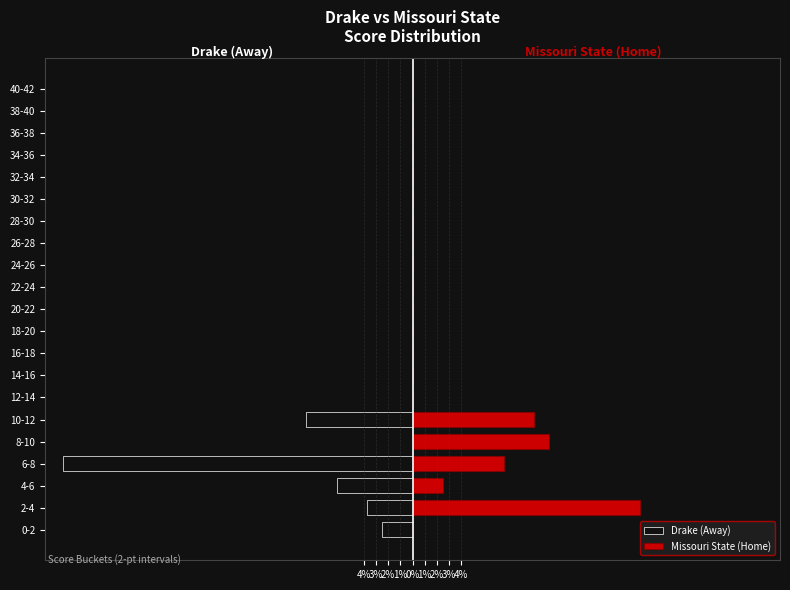

Between 38-40 and 28-30, which is larger?

38-40